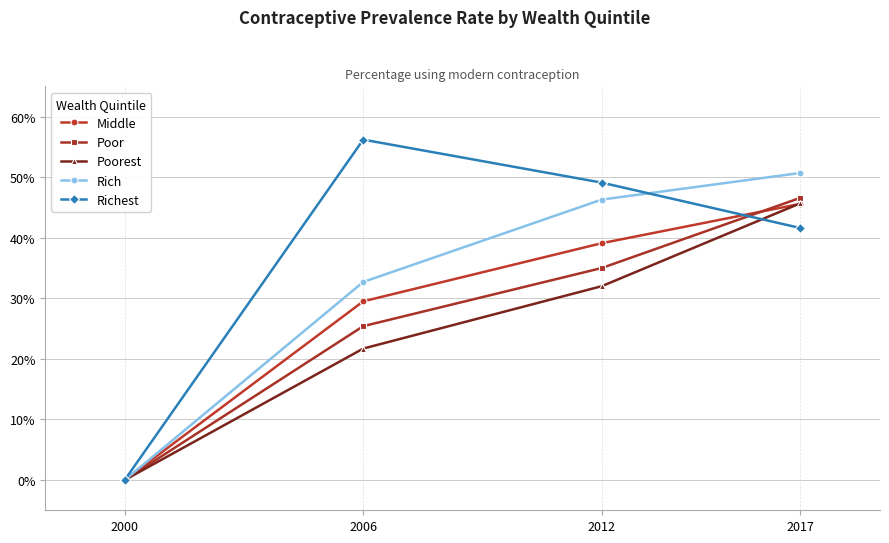

Which category has the highest value across all series?

2006